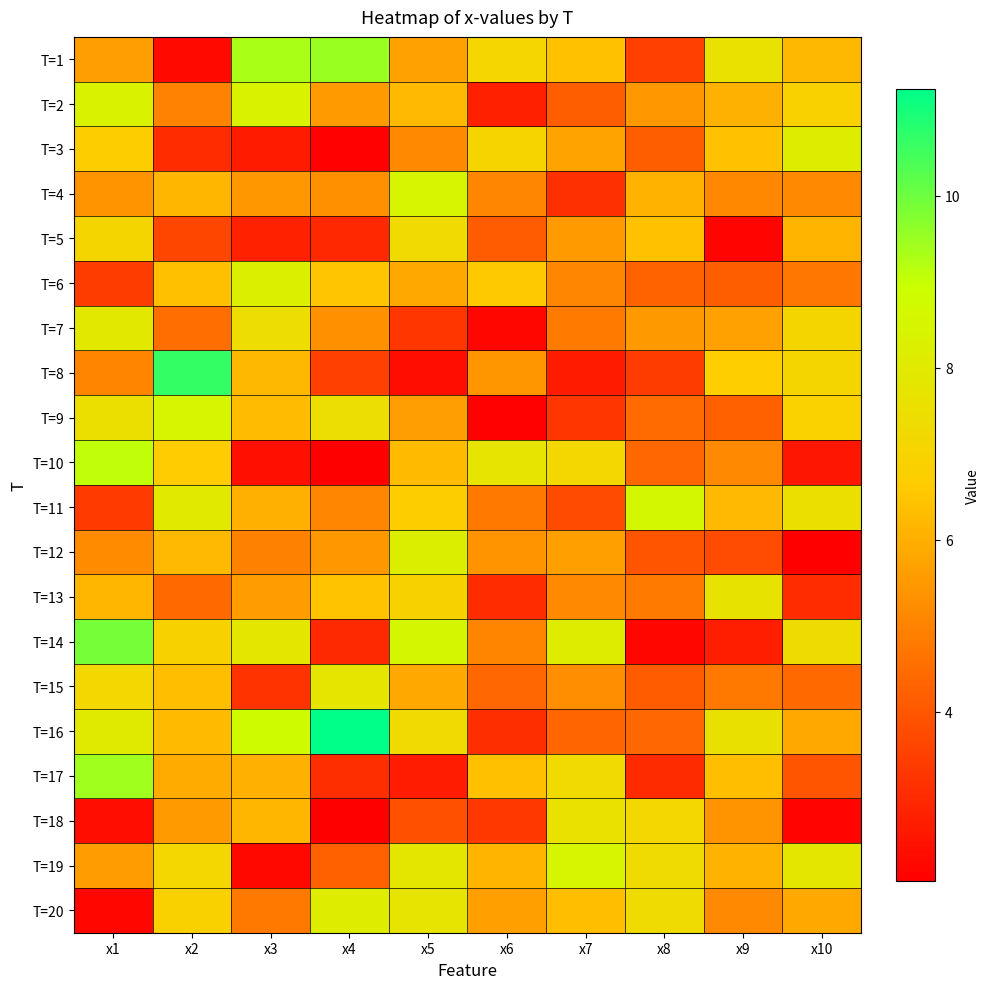

What is the smallest value displayed?

2.0